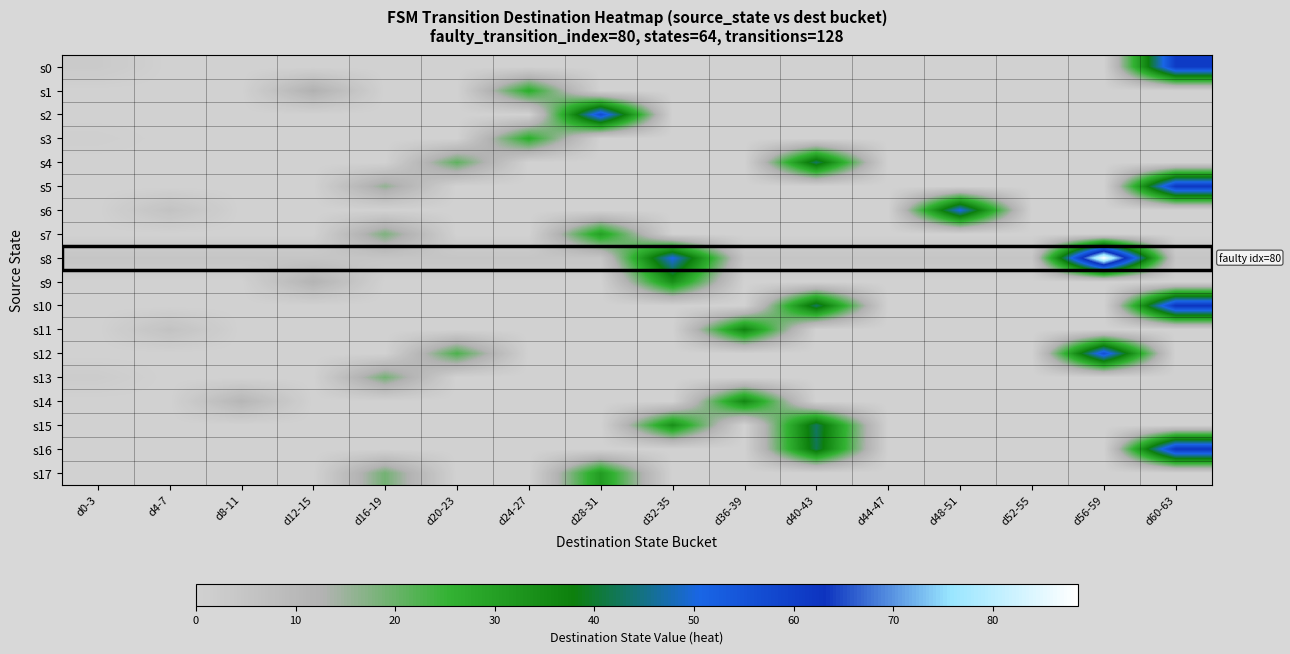

At which category is the sum across all series the highest?

d60-63